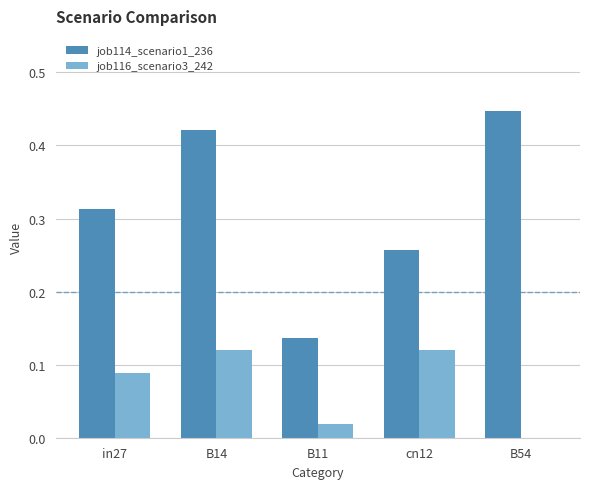

Which series changed the most between cn12 and B54?

job114_scenario1_236